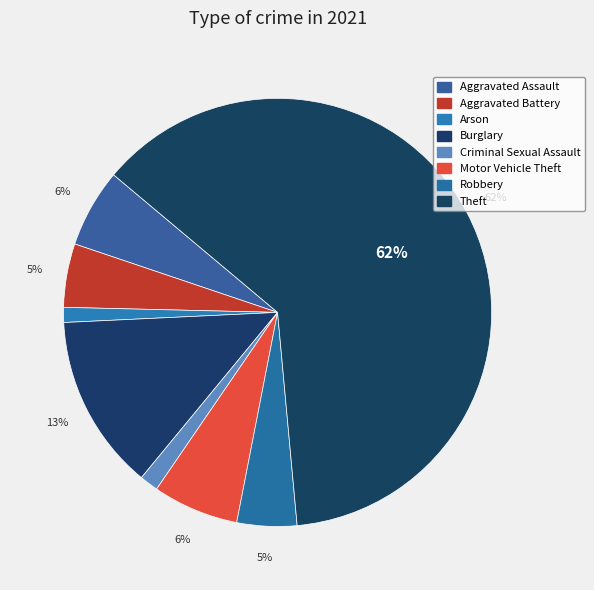

What is the total percentage of Arson and Motor Vehicle Theft?

7.6%